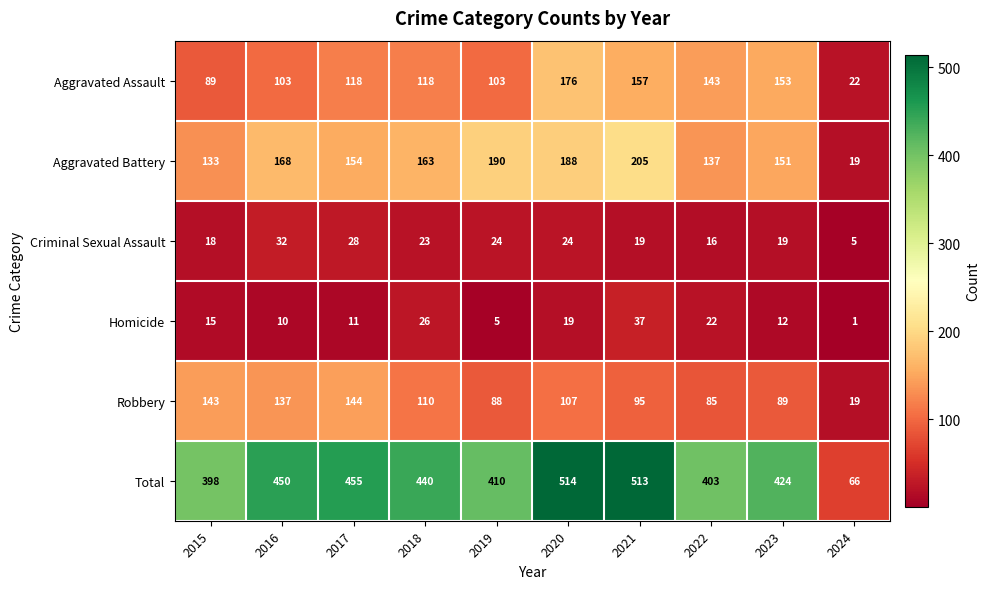

What value does the Aggravated Battery series have at 2016?

168